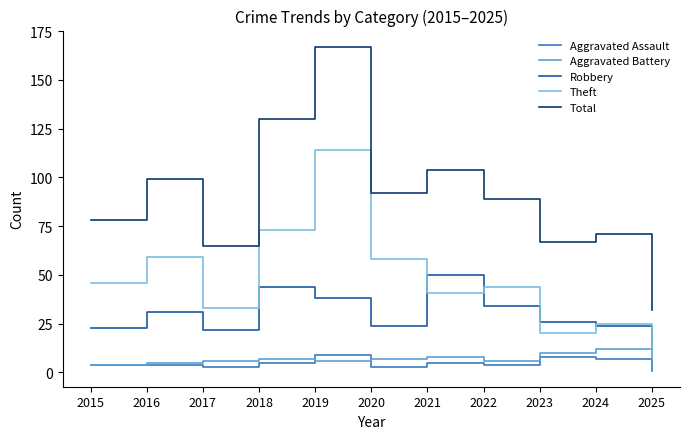

True or false: Robbery has a value of 26 at 2023.

True